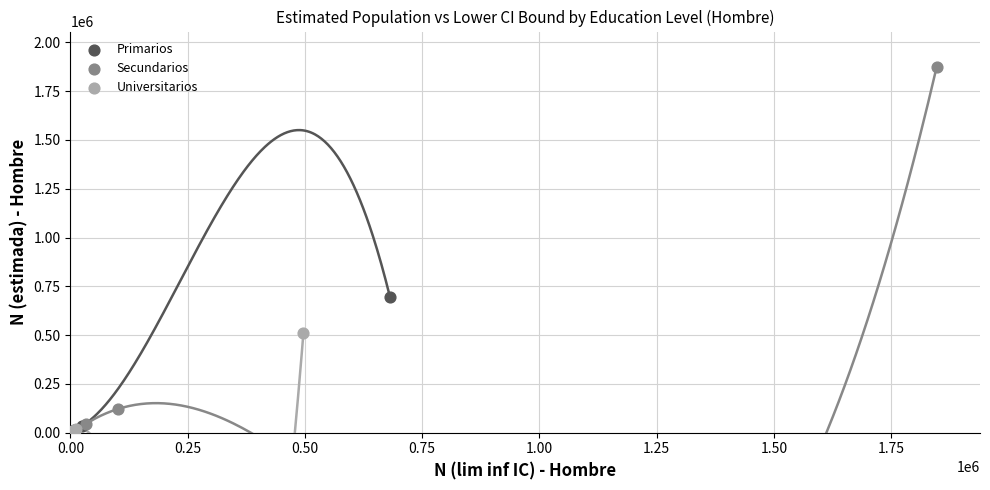

Which series reaches the maximum Y coordinate?

Secundarios